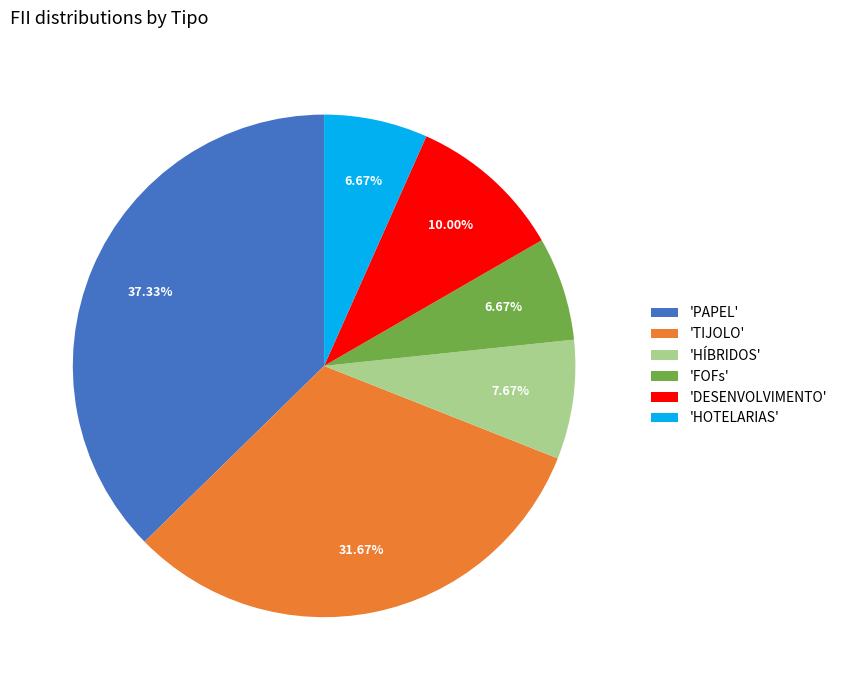

Do 'HÍBRIDOS' and 'PAPEL' together represent more than half of the pie?

No